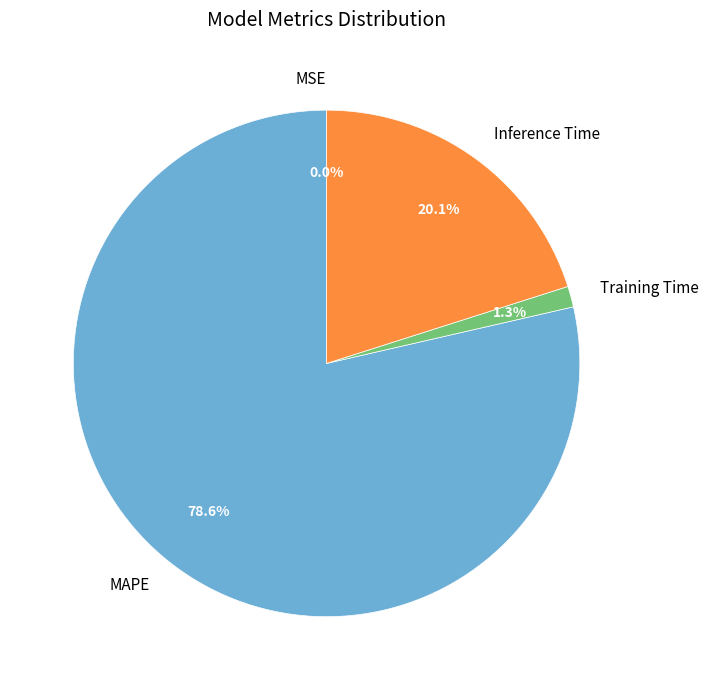

Is MAPE the majority of the pie?

Yes